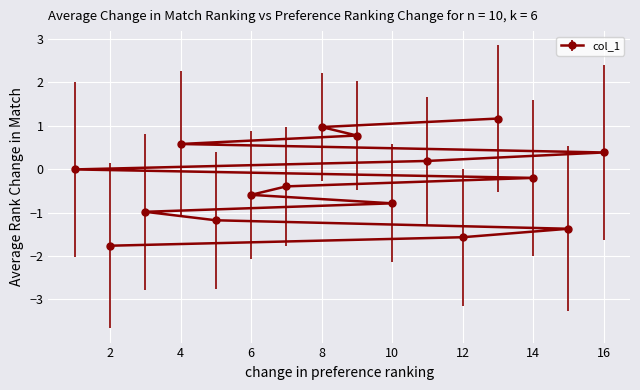

Reading right to left, what are all the values shown in this chart?

13=1.2	8=1.0	9=0.8	4=0.6	16=0.4	11=0.2	1=-0.0	14=-0.2	7=-0.4	6=-0.6	10=-0.8	3=-1.0	5=-1.2	15=-1.4	12=-1.6	2=-1.8